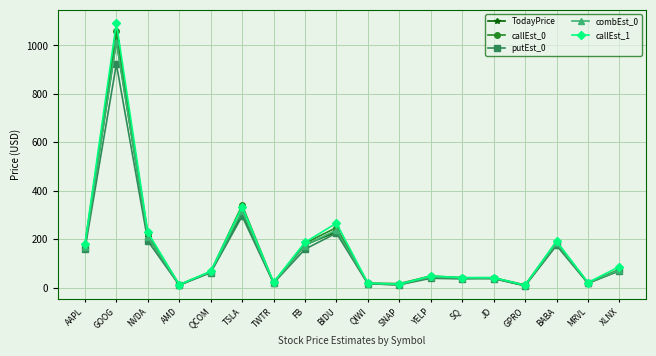

How many data points in combEst_0 are less than 65?

9